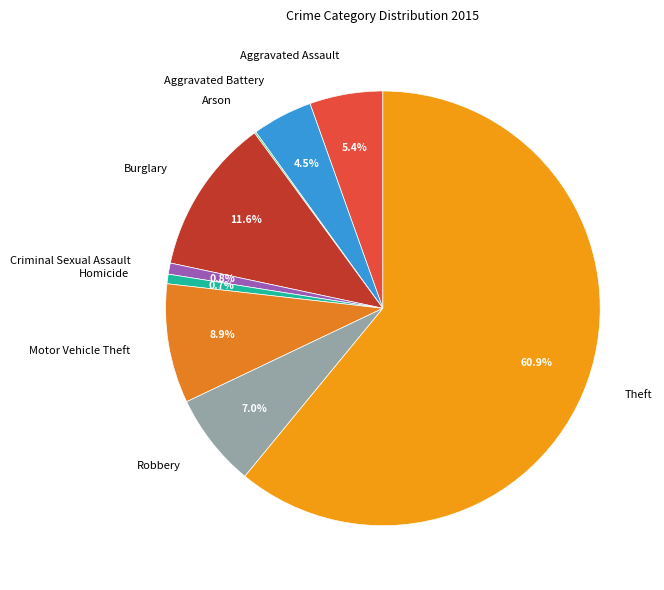

What percentage is NOT represented by Aggravated Assault?

94.6%